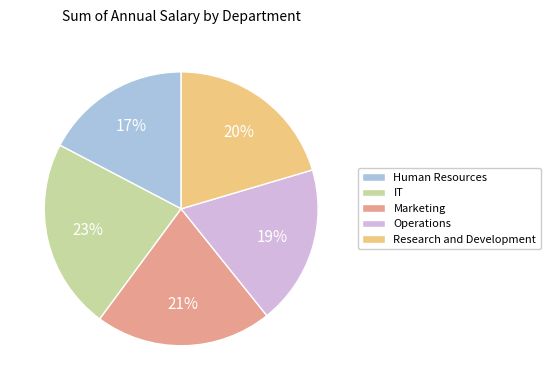

Is the sum of Operations and Research and Development greater than half?

No